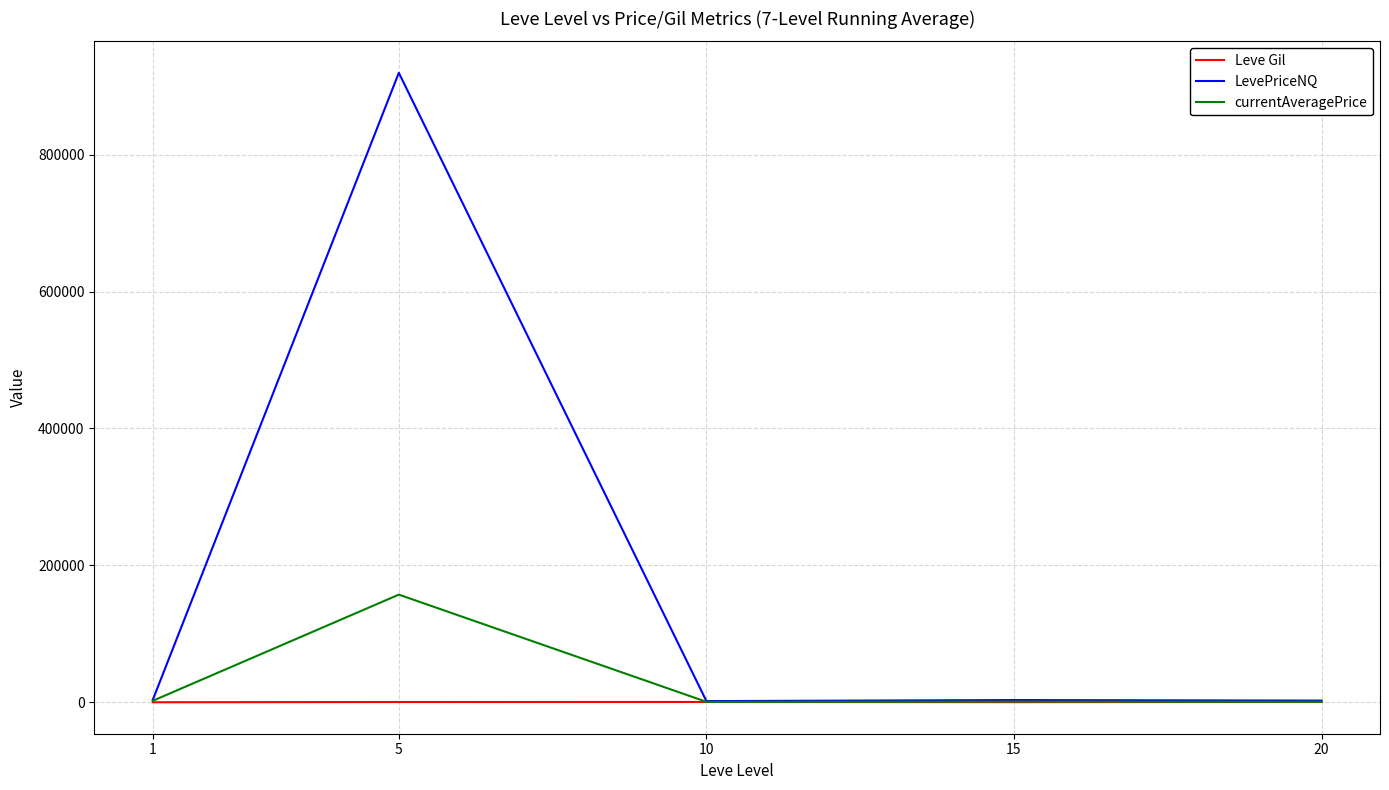

What is the difference between the LevePriceNQ values at 10 and 20?

721.2